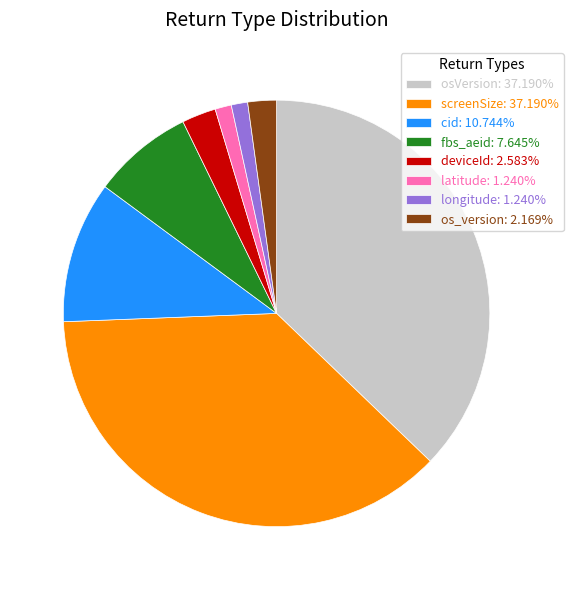

The longitude slice represents 9% of the pie. True or false?

False